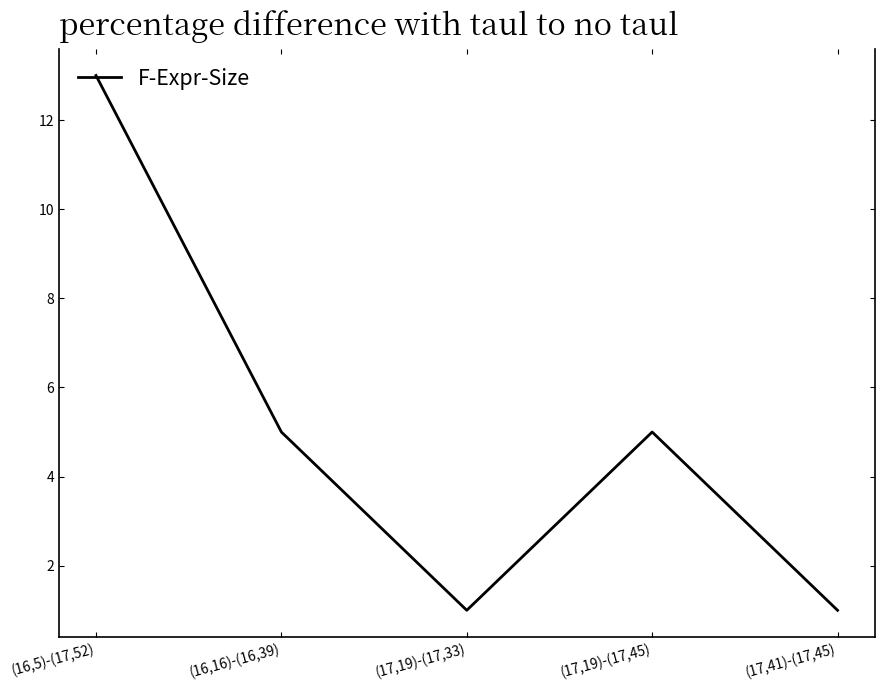

What is the maximum value shown in the chart?

13